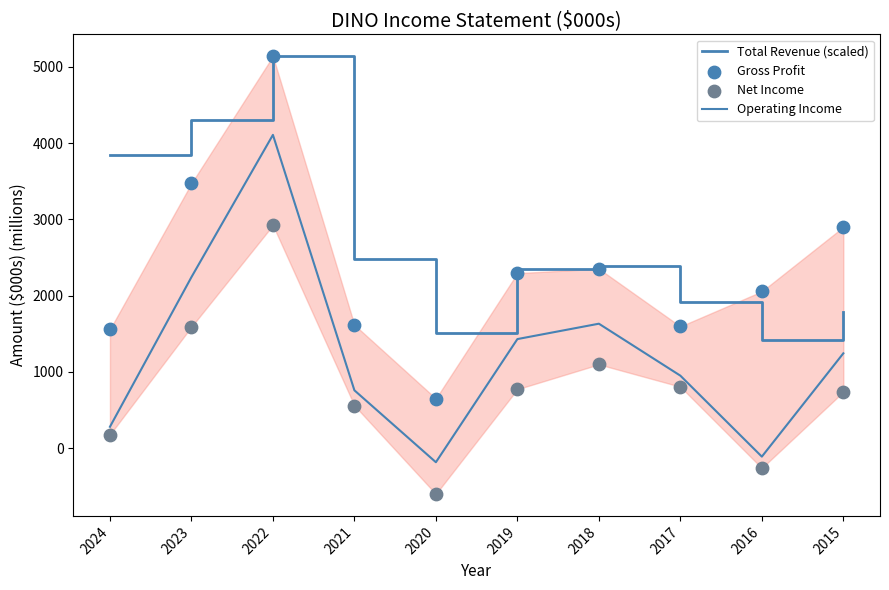

Is the value of Operating Income at 2022 greater than the value of Net Income at 2017?

Yes